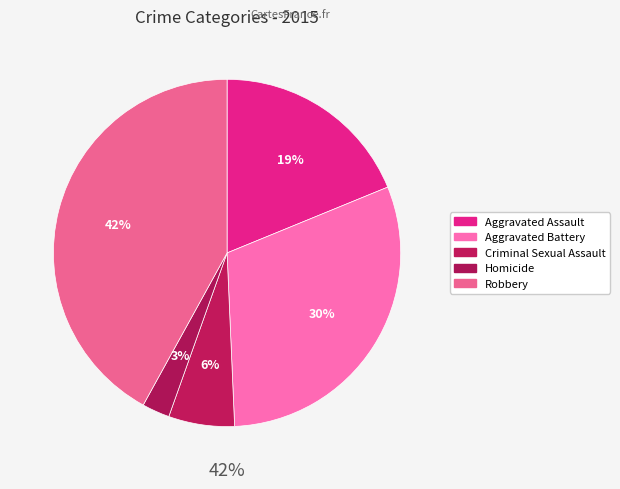

Which slice is the smallest?

Homicide